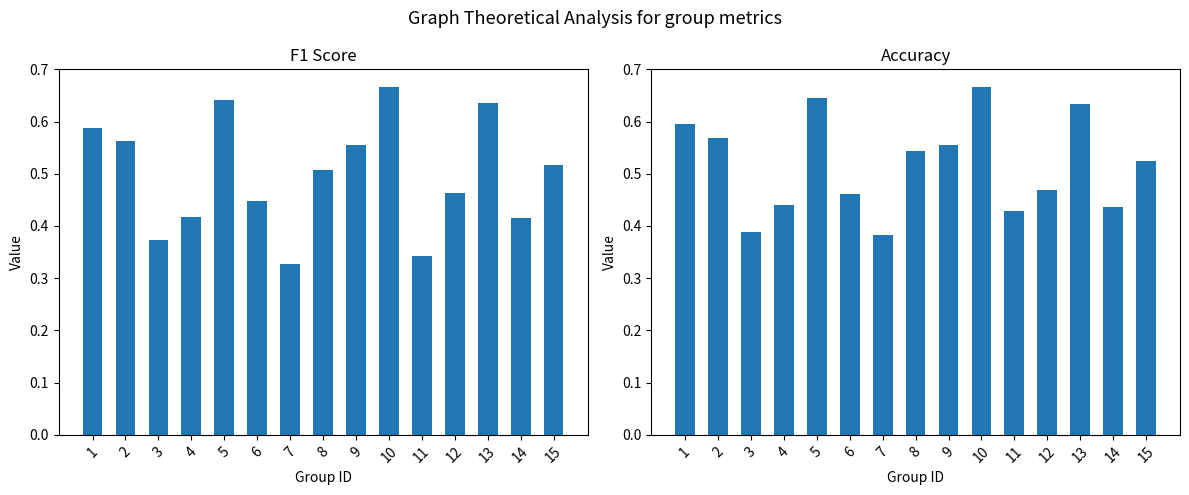

What are all the series names shown in the legend?

f1, accuracy